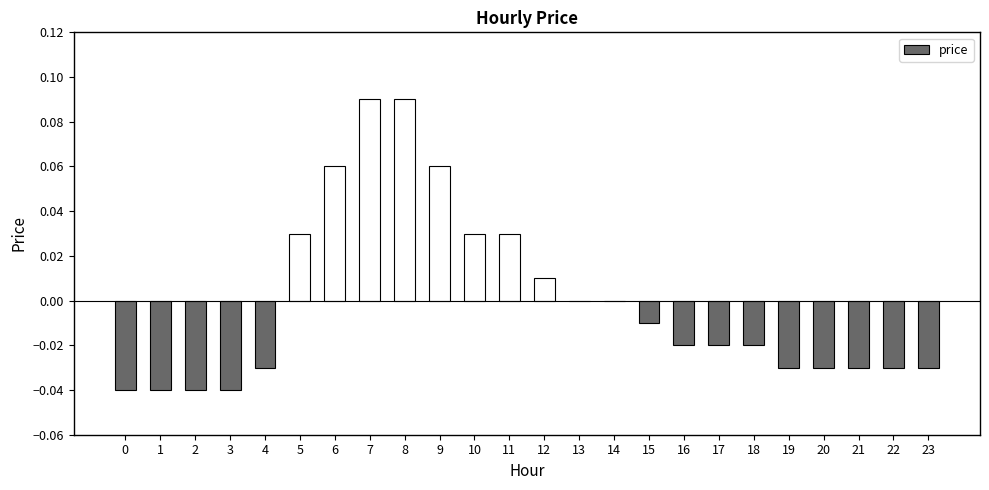

True or false: the data shows 0.0 at 11.

True